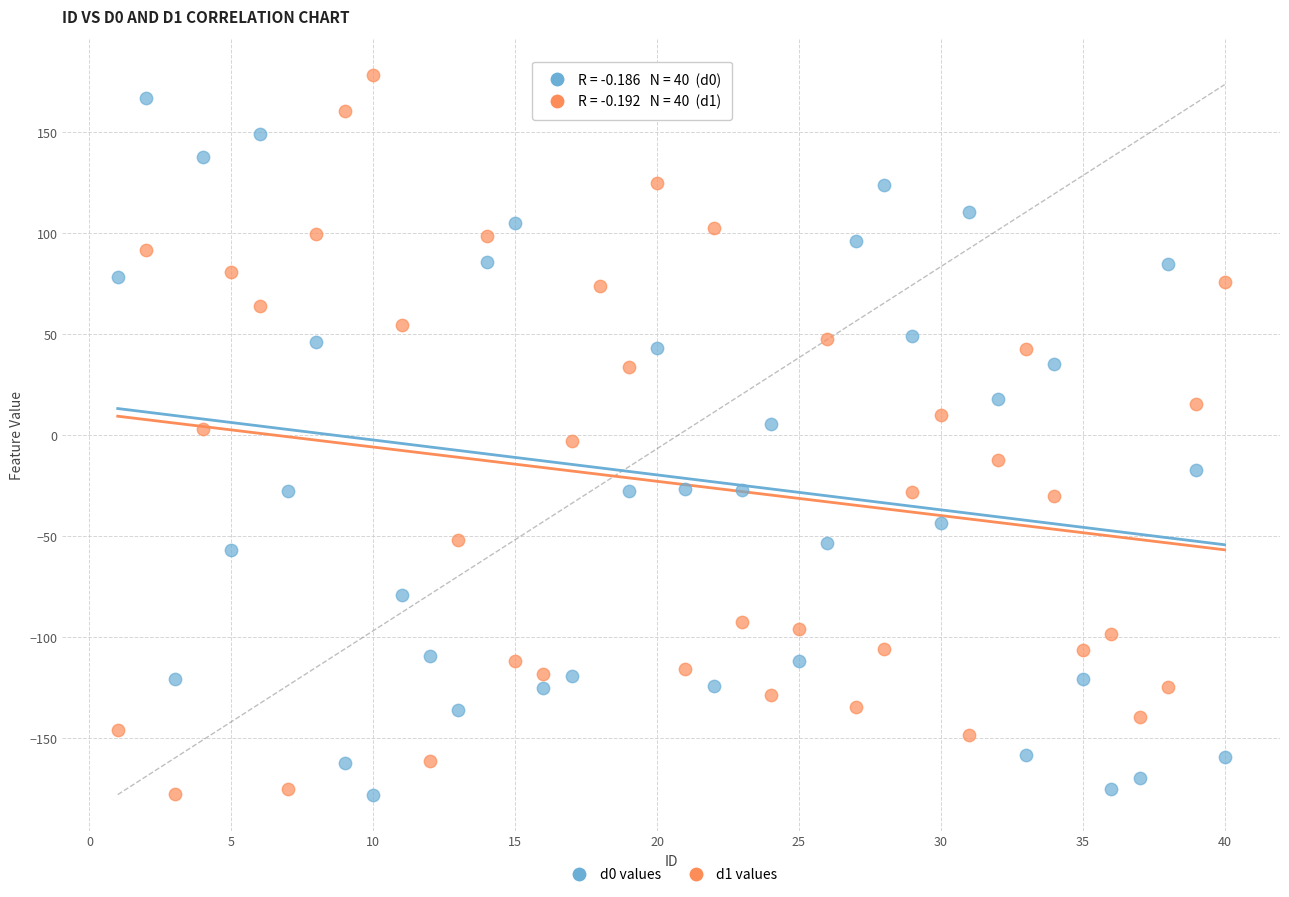

What is the X range (max minus min) for the scatter plot?

39.0